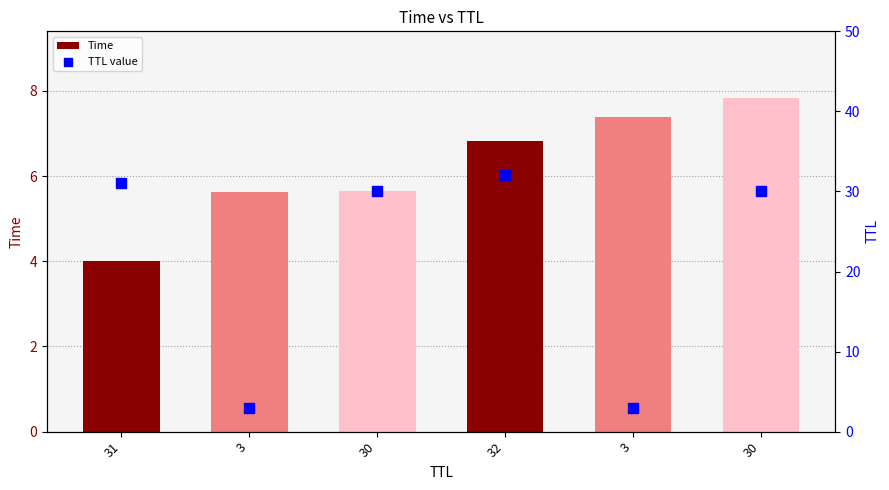

Which series contains the lowest Y value?

TTL value